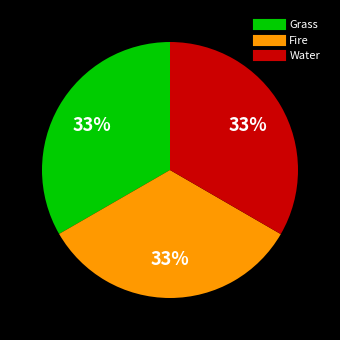

Does Fire represent more than half of the total?

No